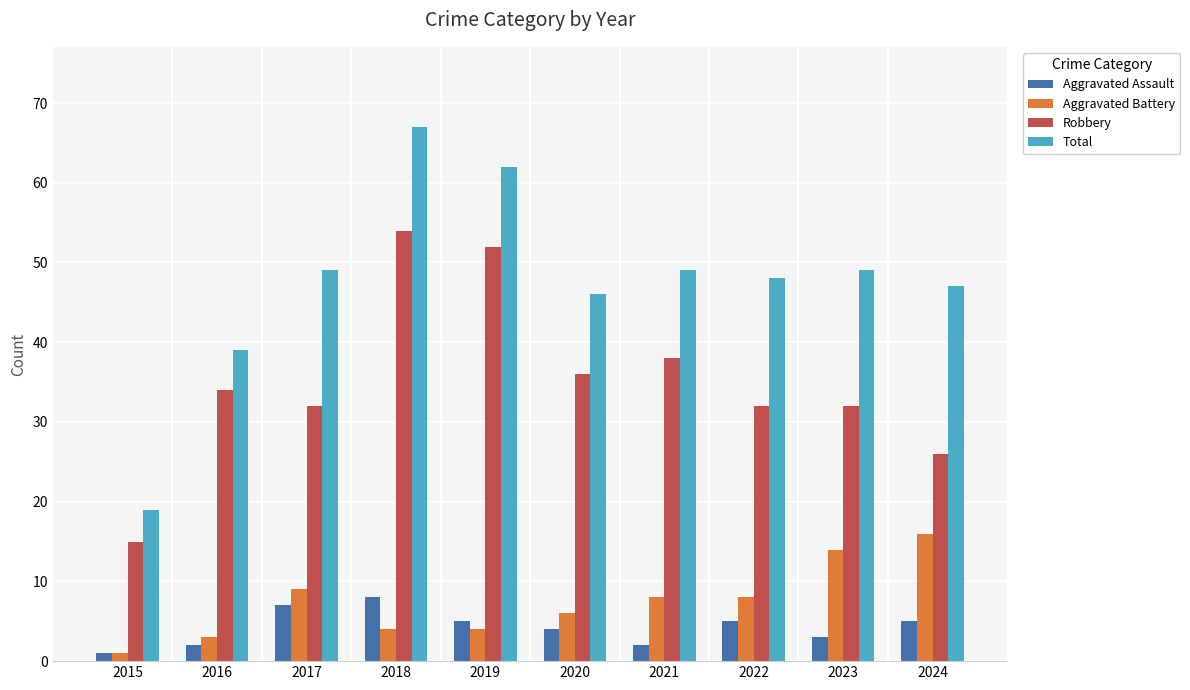

What is the difference between the maximum and minimum values in the Aggravated Assault series?

7